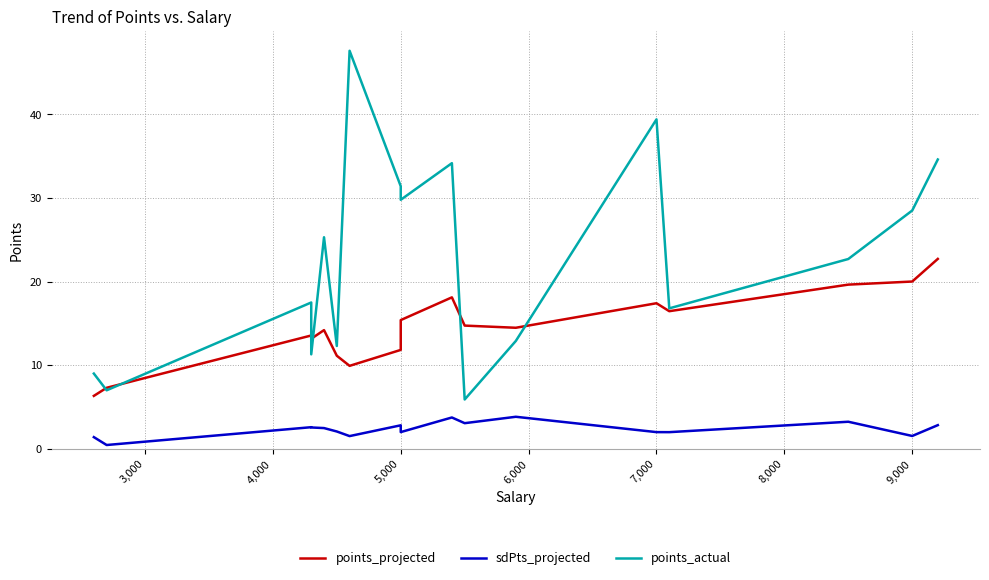

Is it true that sdPts_projected equals 0.8 at 5,000?

False